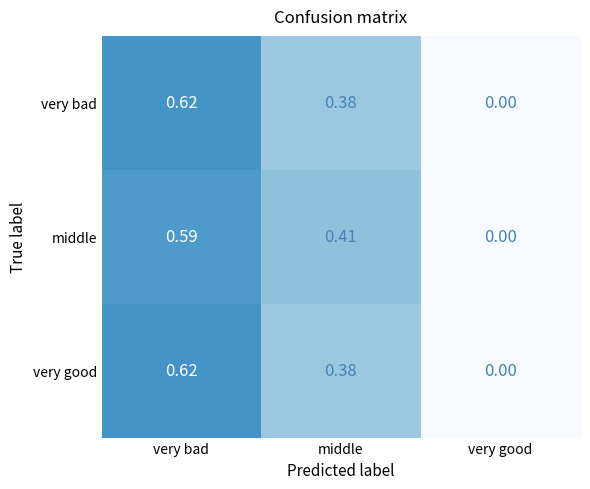

At which category does the chart reach its peak across all series?

very bad